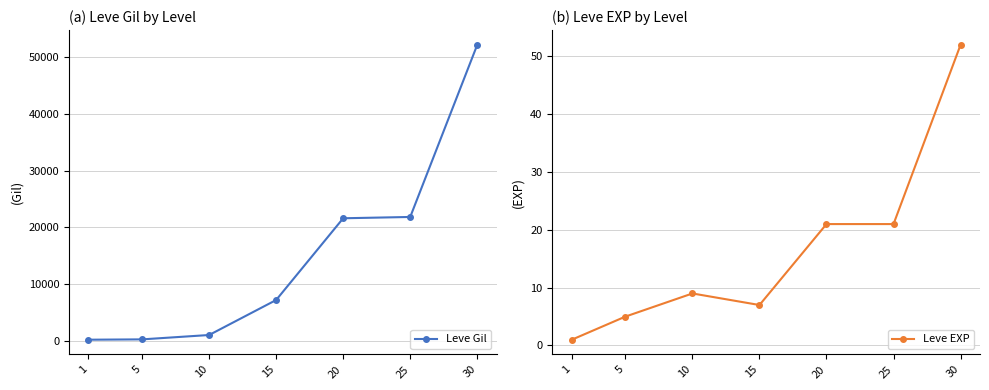

How many lines are shown in the chart?

2